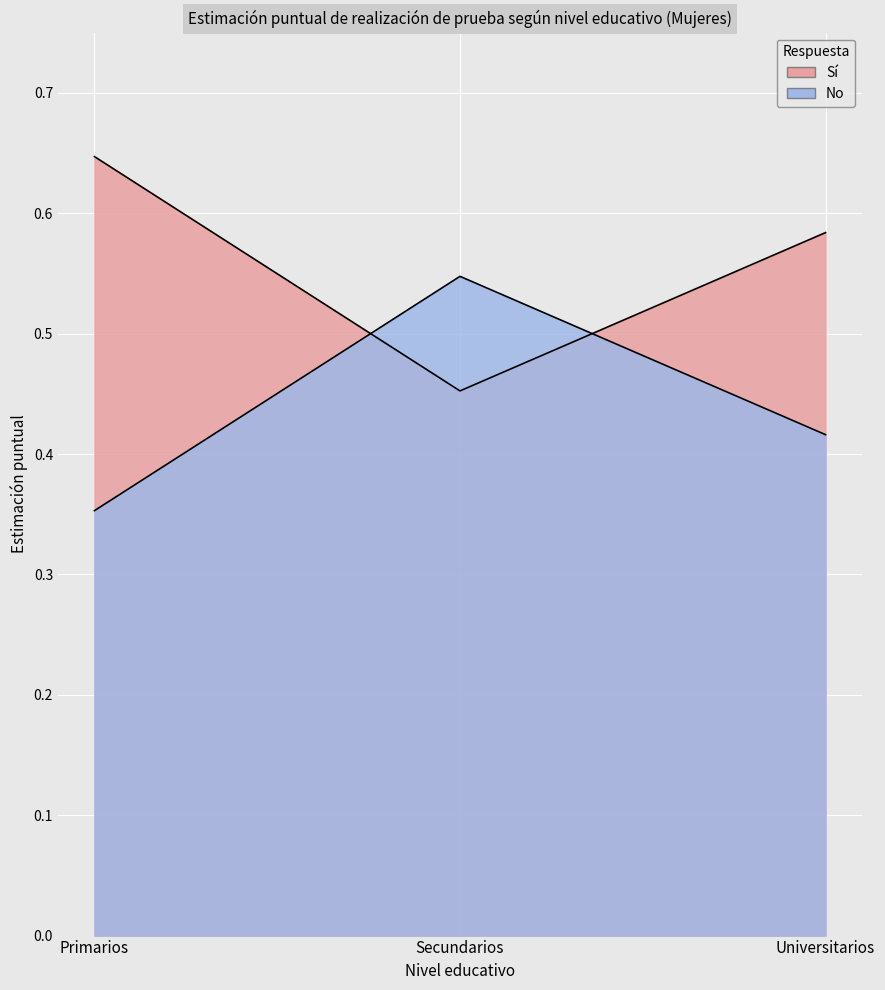

Which series has the largest total across all categories?

Sí